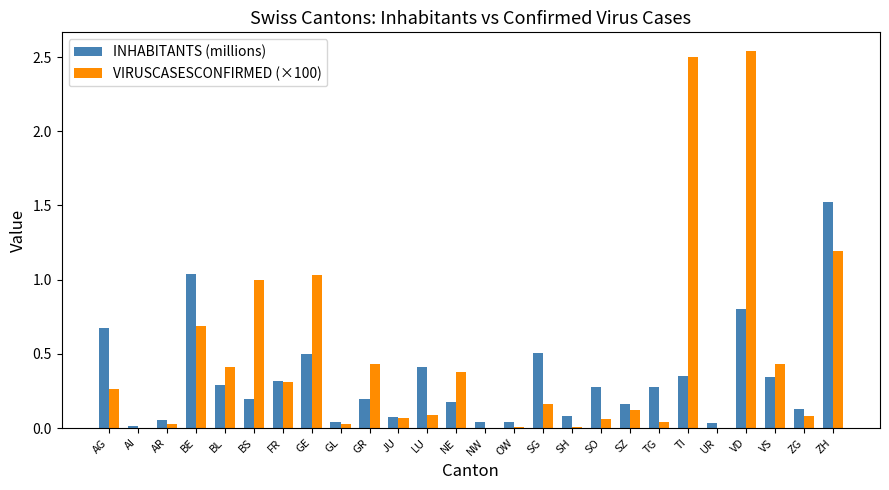

What are all the series names shown in the legend?

INHABITANTS (millions), VIRUSCASESCONFIRMED (×100)